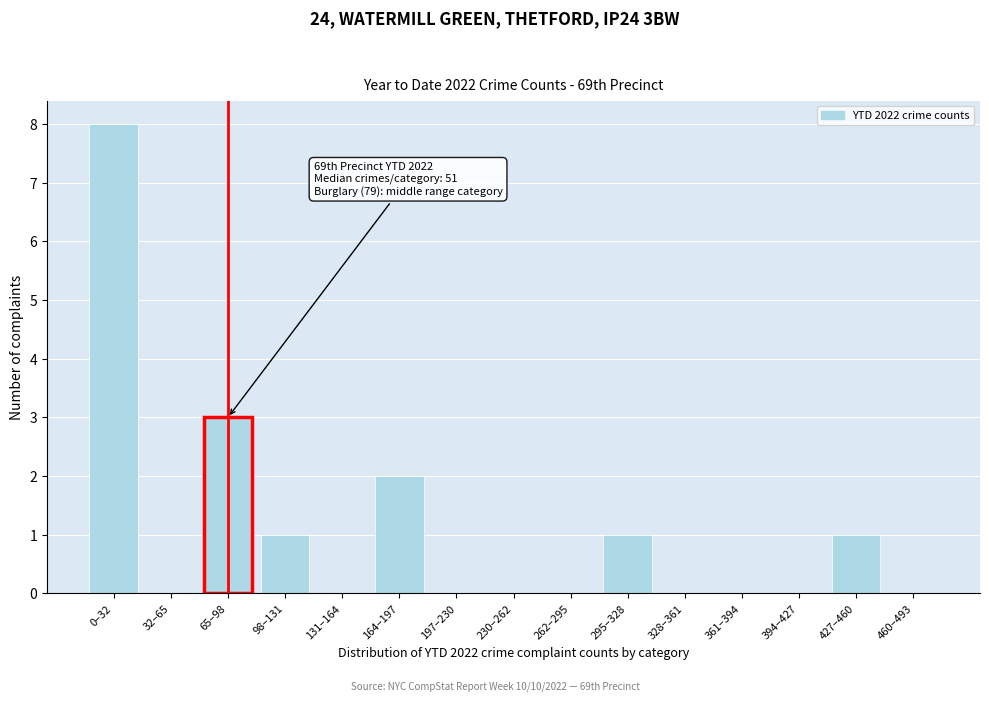

Reading left to right, extract all data points from this chart.

0–32=8	32–65=0	65–98=3	98–131=1	131–164=0	164–197=2	197–230=0	230–262=0	262–295=0	295–328=1	328–361=0	361–394=0	394–427=0	427–460=1	460–493=0